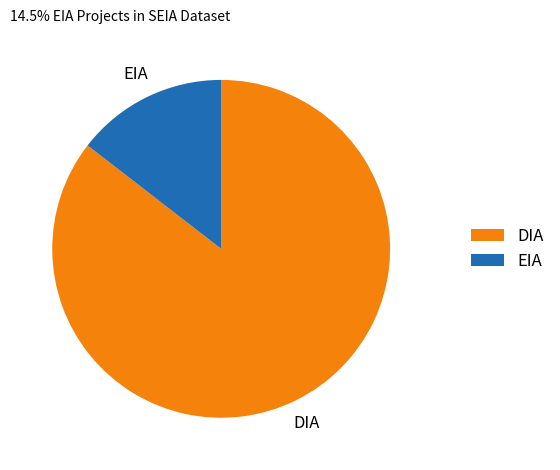

Count the number of slices in the pie.

2